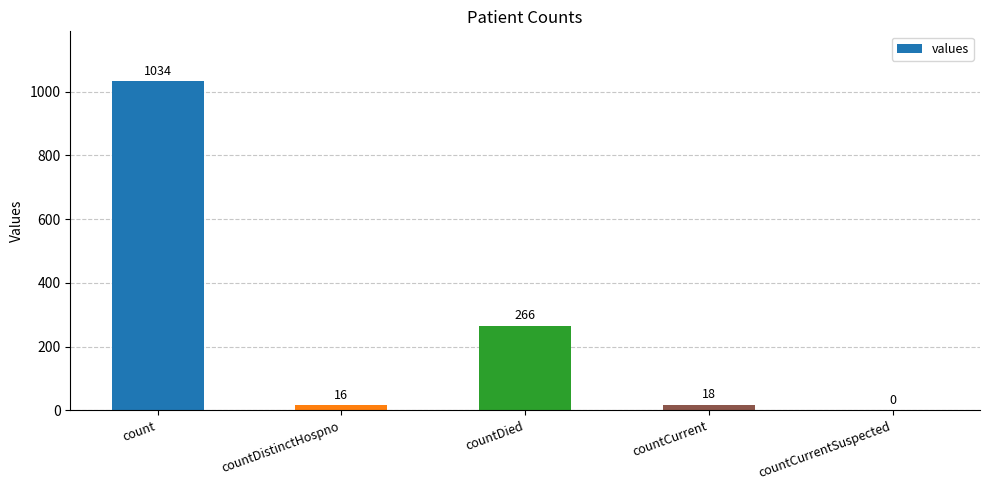

What is the maximum value shown in the chart?

1034